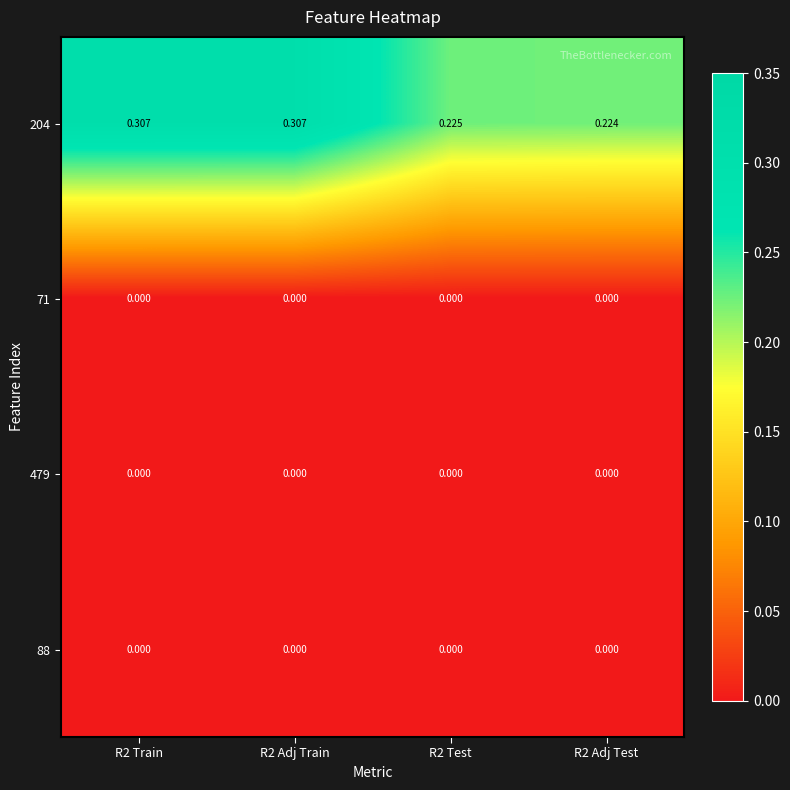

Is the value of 204 at R2 Adj Train greater than the value of 71 at R2 Test?

Yes